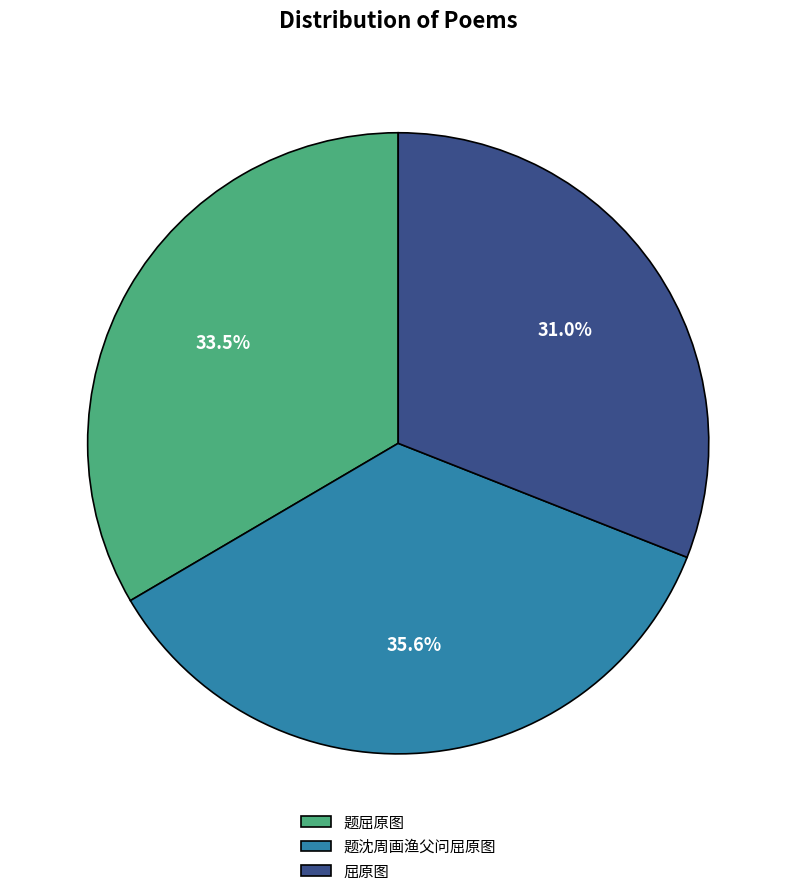

Which slice is the largest?

题沈周画渔父问屈原图